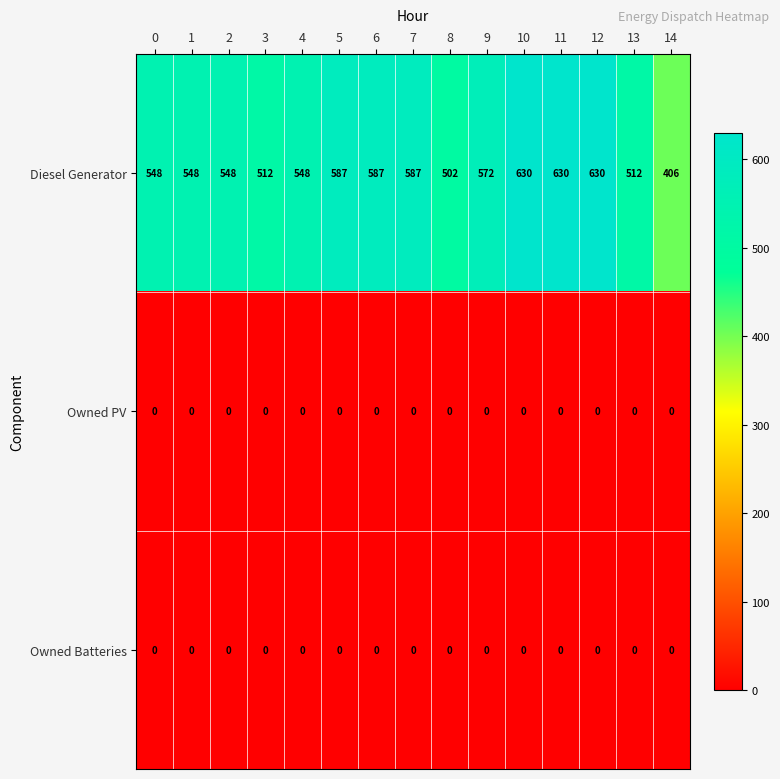

What is the maximum value shown in the chart?

630